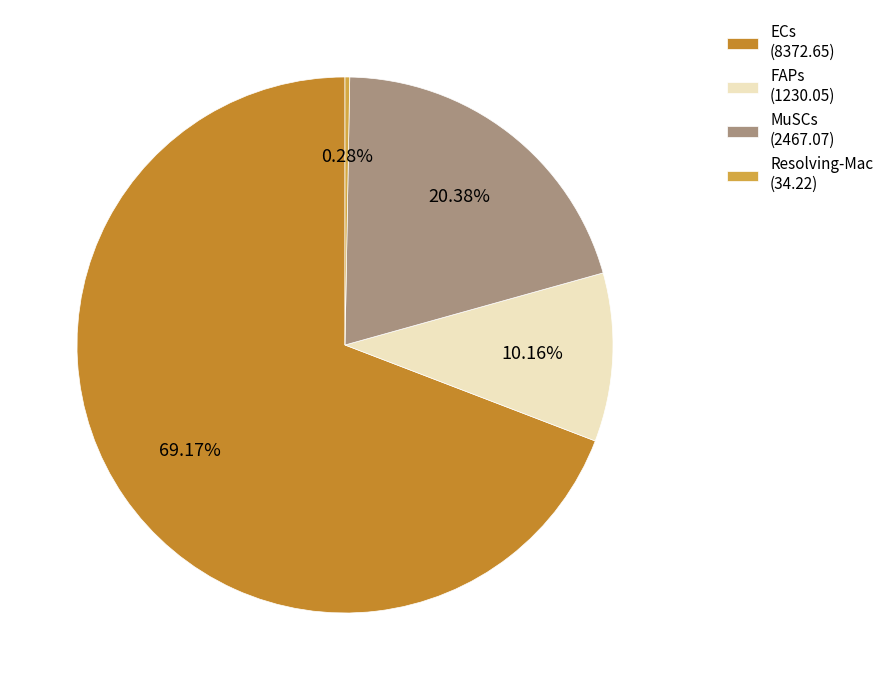

Rank the categories by value from highest to lowest.

ECs, MuSCs, FAPs, Resolving-Mac